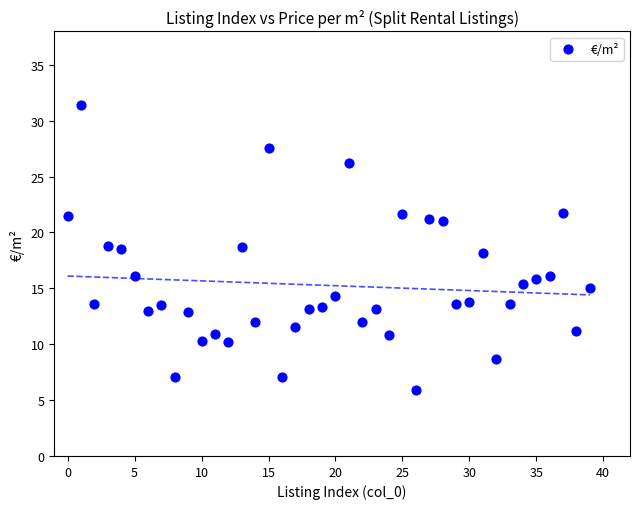

What is the range of Y values (max minus min)?

25.5